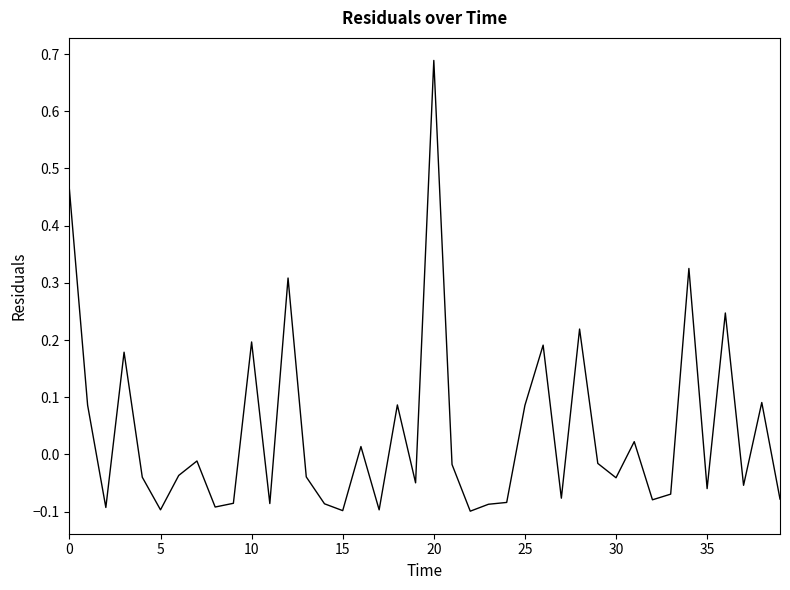

What is the greatest value displayed?

0.7